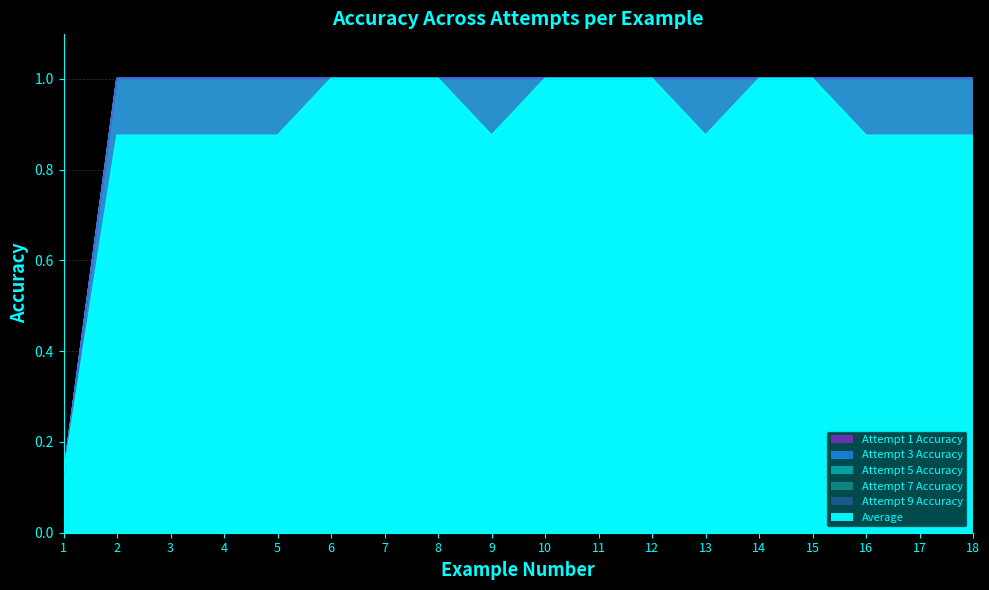

What value does the Average series have at 16?

0.9